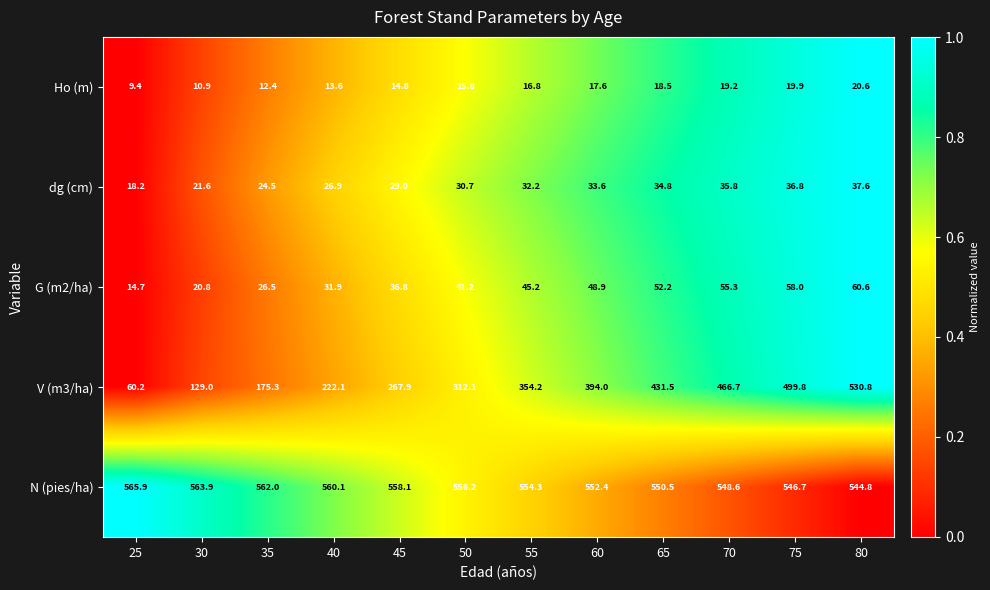

Between 55 and 70, which series saw the biggest shift?

V (m3/ha)